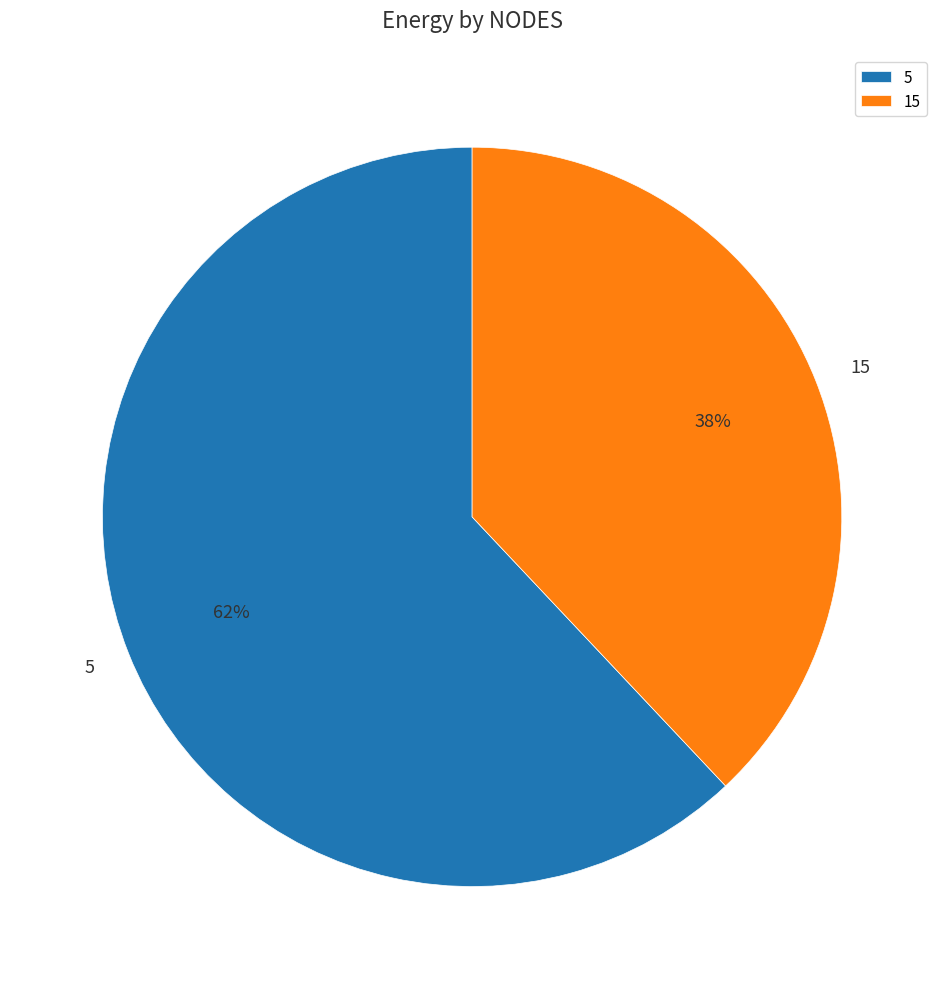

Is the sum of 15 and 5 greater than half?

Yes